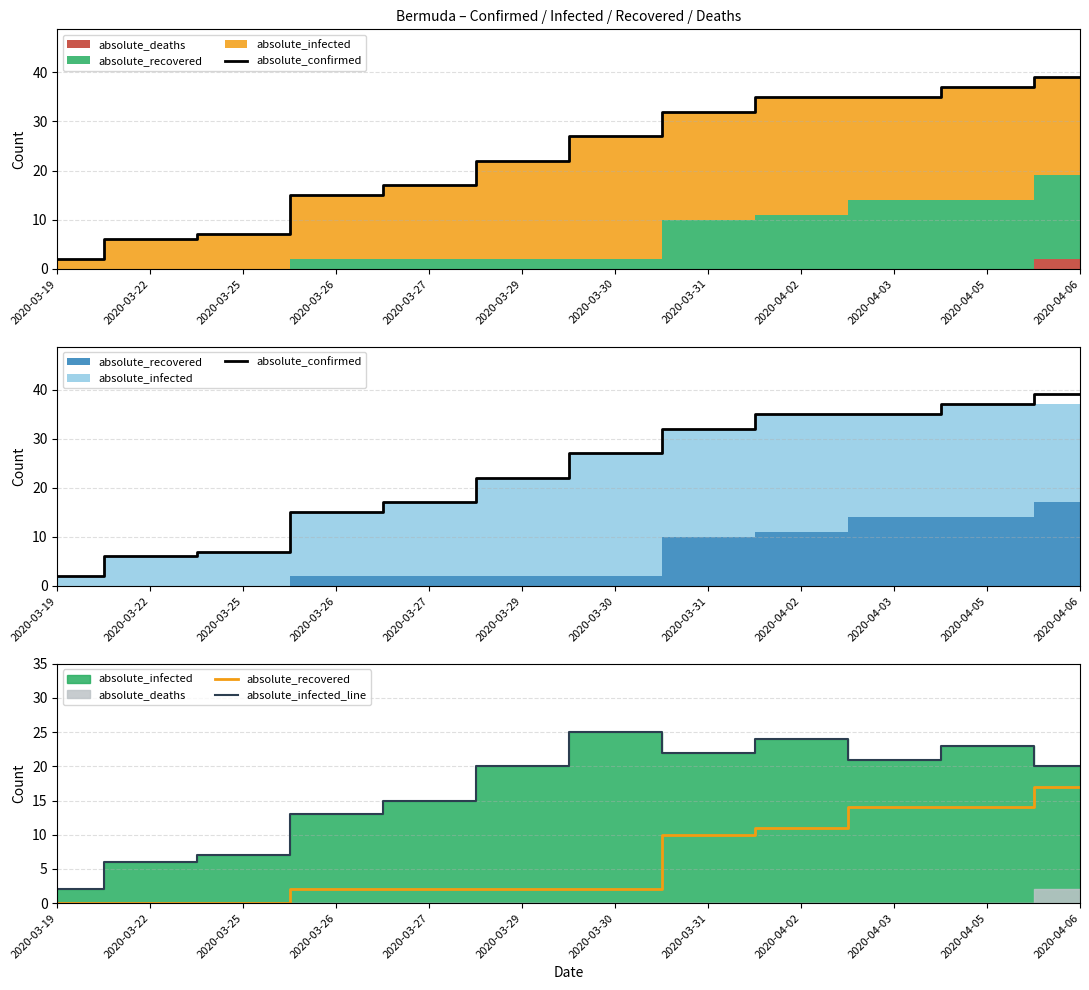

Which series has the largest total across all categories?

absolute_confirmed